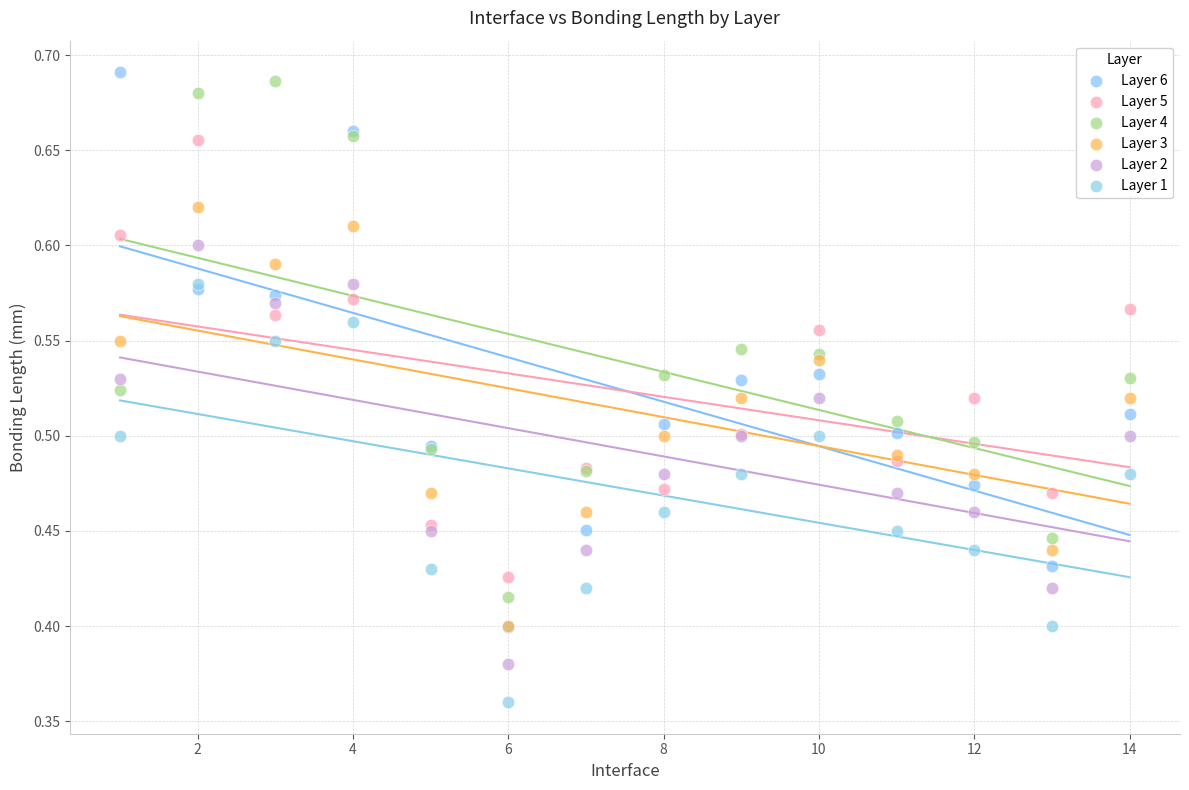

Which series reaches the minimum Y coordinate?

Layer 1